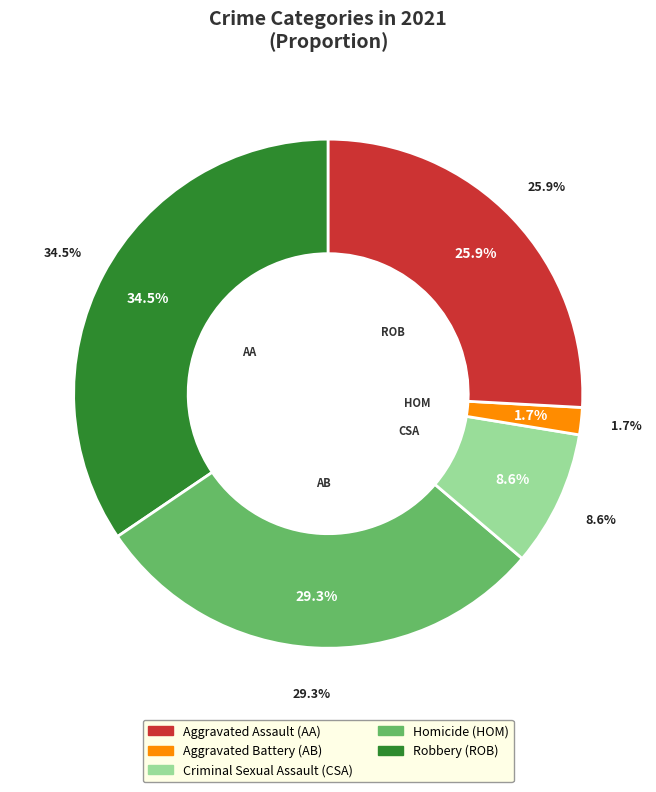

How many segments does this pie chart have?

5